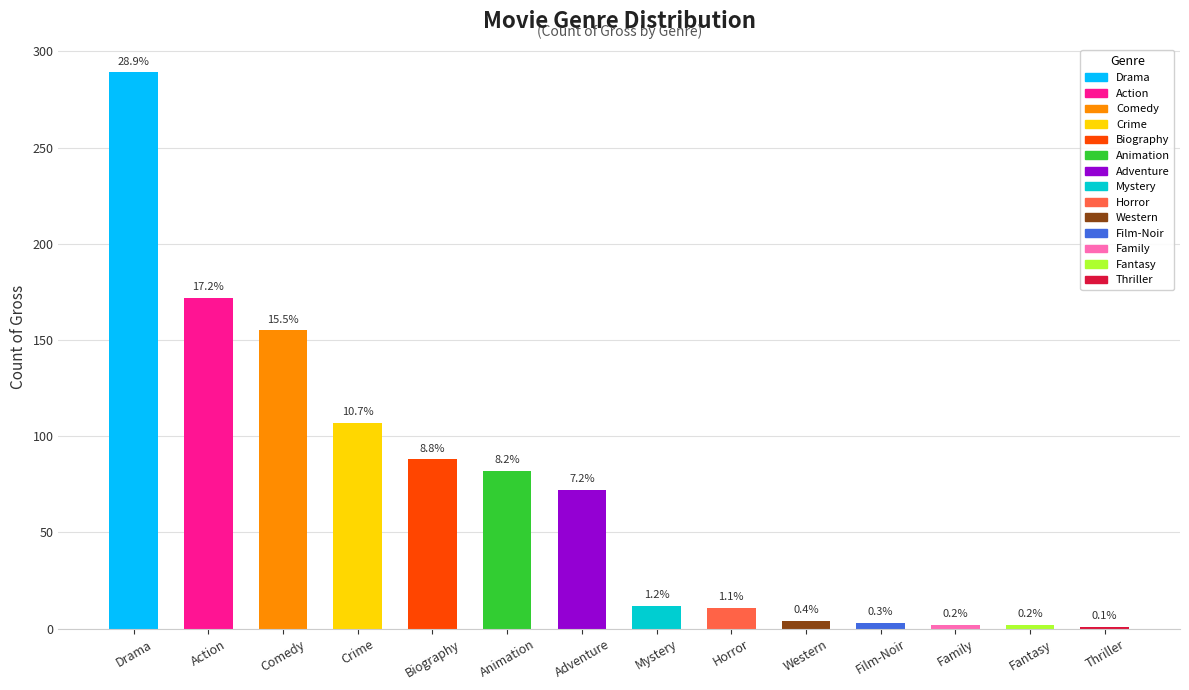

Are the bars horizontal?

No